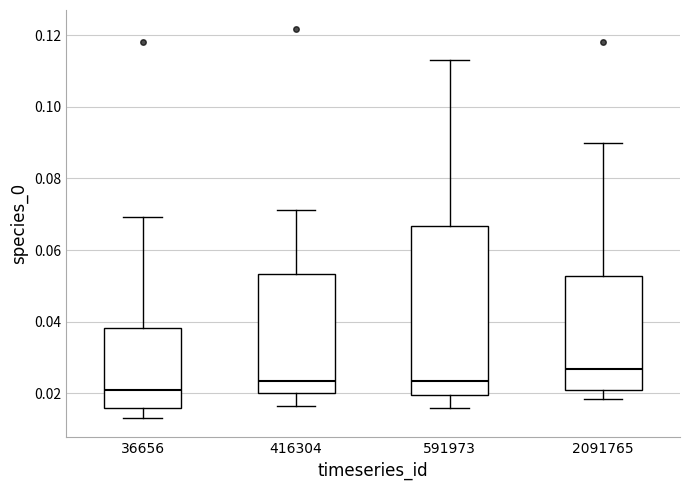

Where does the lower whisker of the box at x = 36656 end on the y-axis? The values are not printed on the chart, so give them approximately, as read against the axis.

0.014